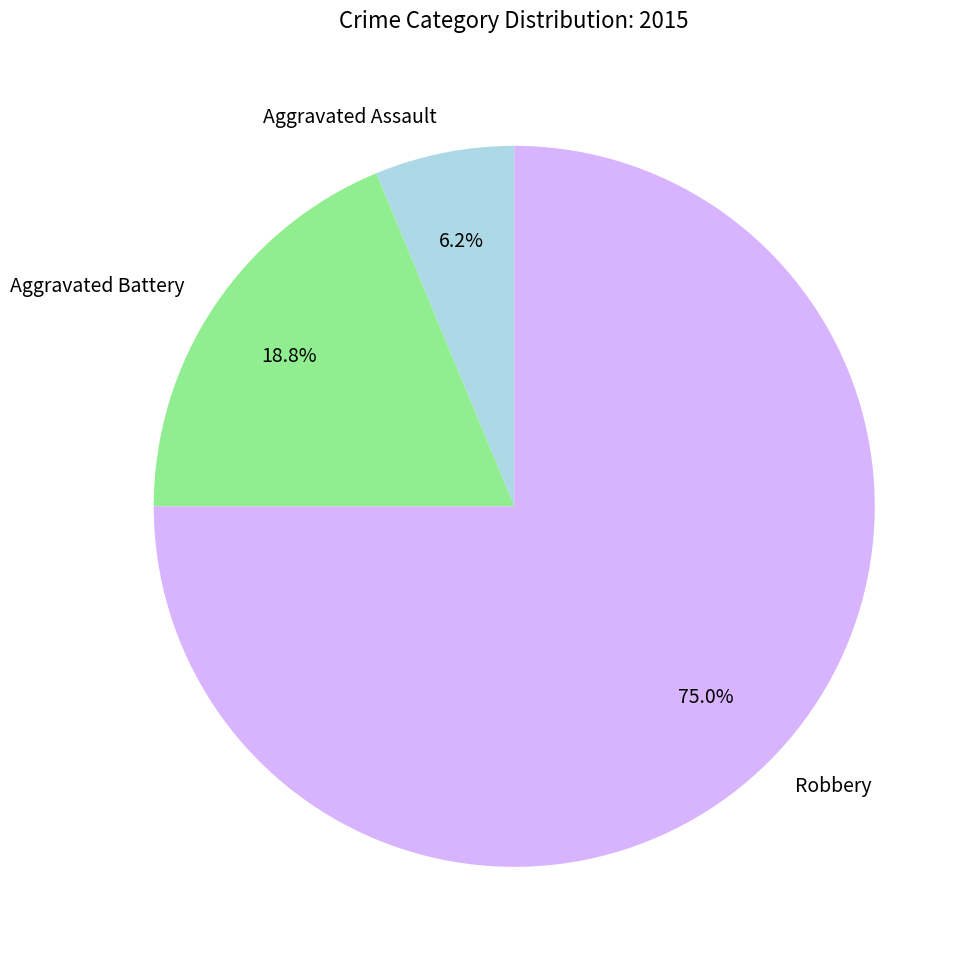

What is the majority slice?

Robbery